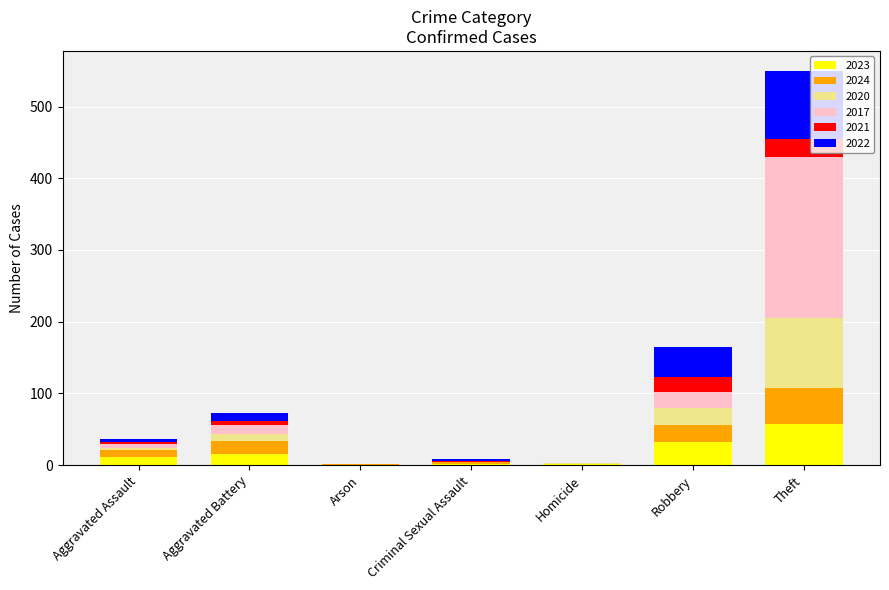

What are all the series names shown in the legend?

2023, 2024, 2020, 2017, 2021, 2022